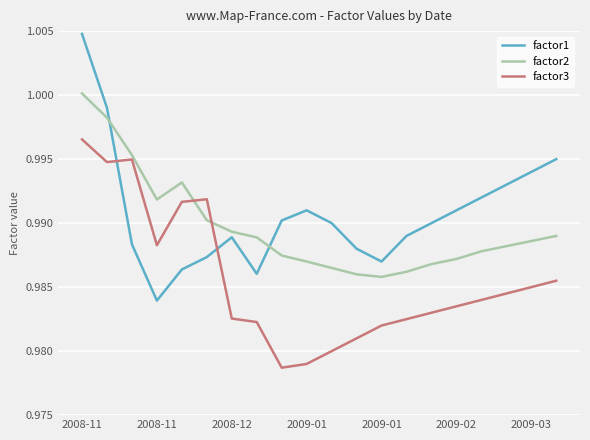

List the series in order of their overall mean, lowest first.

factor3, factor2, factor1